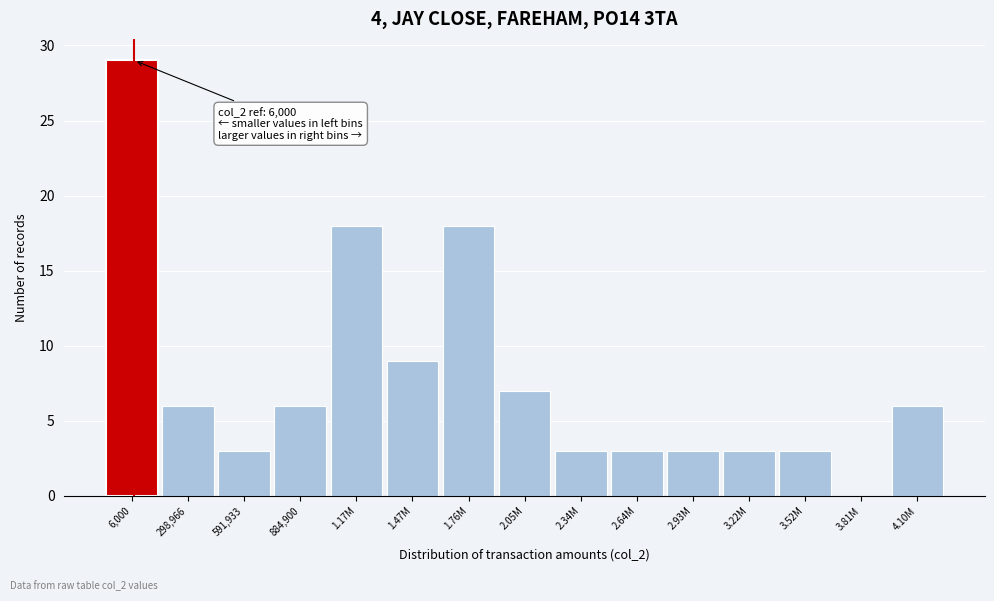

Reading left to right, extract all data points from this chart.

6,000=29	298,966=6	591,933=3	884,900=6	1.17M=18	1.47M=9	1.76M=18	2.05M=7	2.34M=3	2.64M=3	2.93M=3	3.22M=3	3.52M=3	3.81M=0	4.10M=6